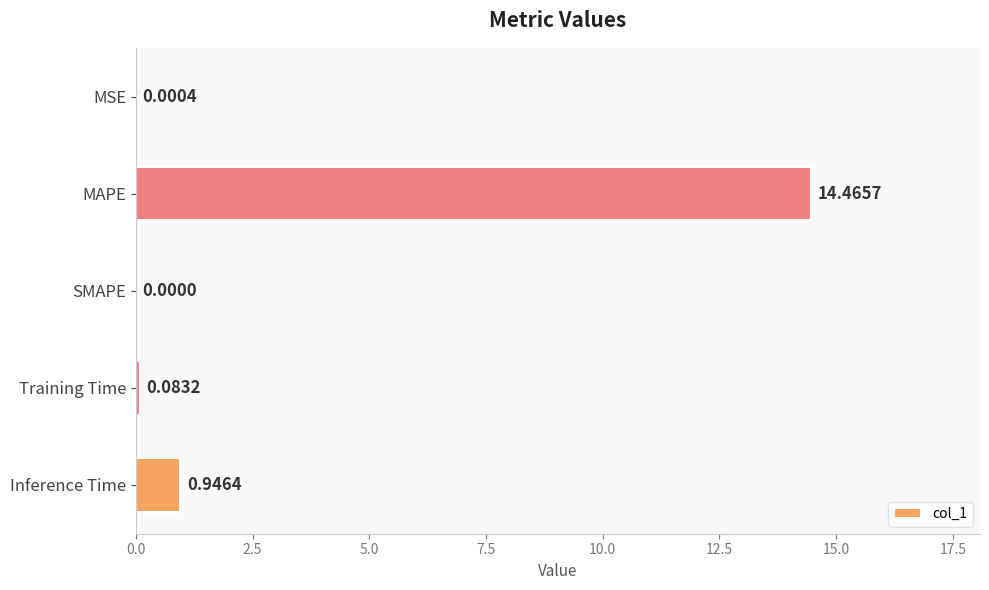

Where is the data nearest to the value 7?

Inference Time